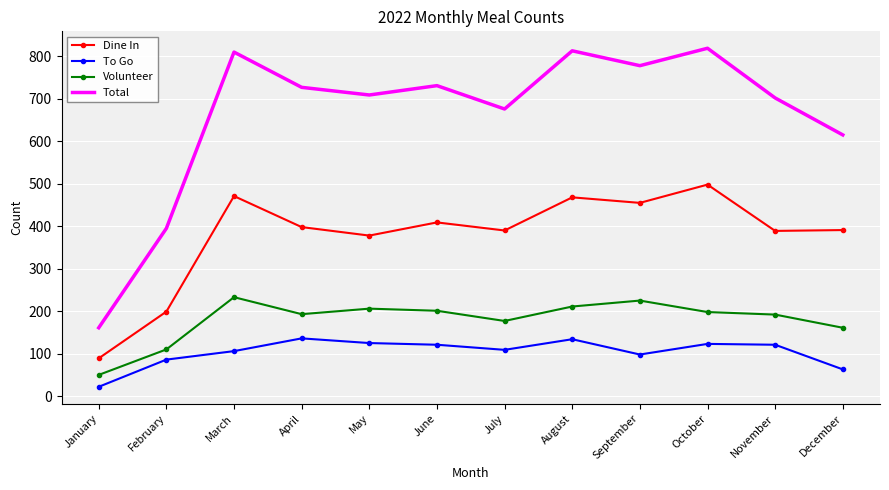

True or false: To Go has a value of 106 at March.

True